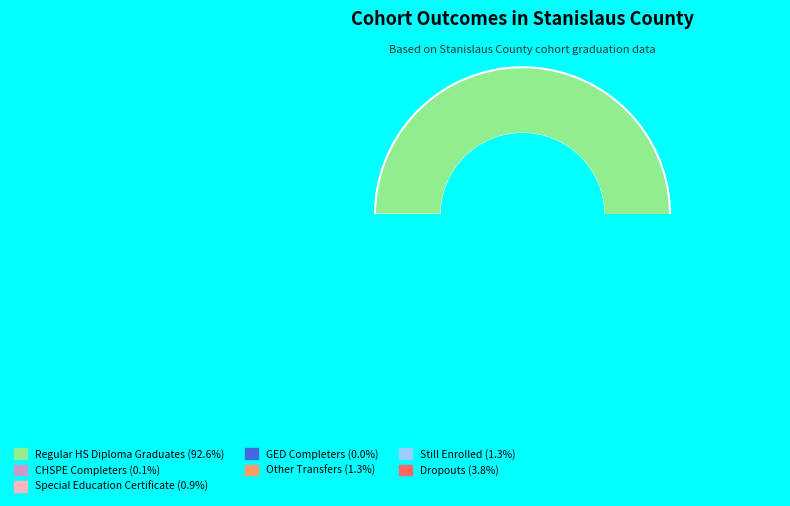

Is it true that GED Completers is 1% of the pie?

False